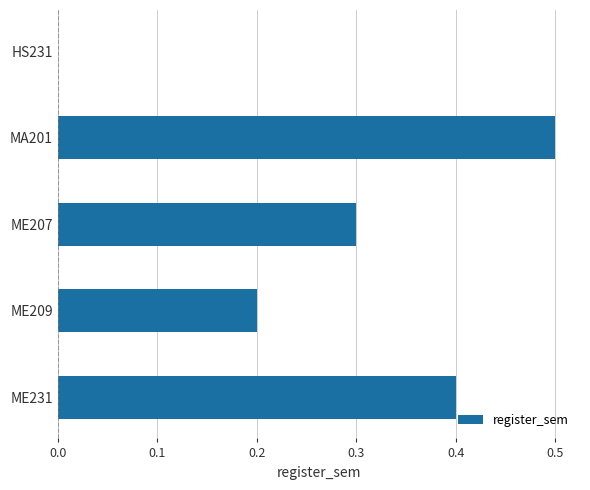

What is the sum of all values?

1.4